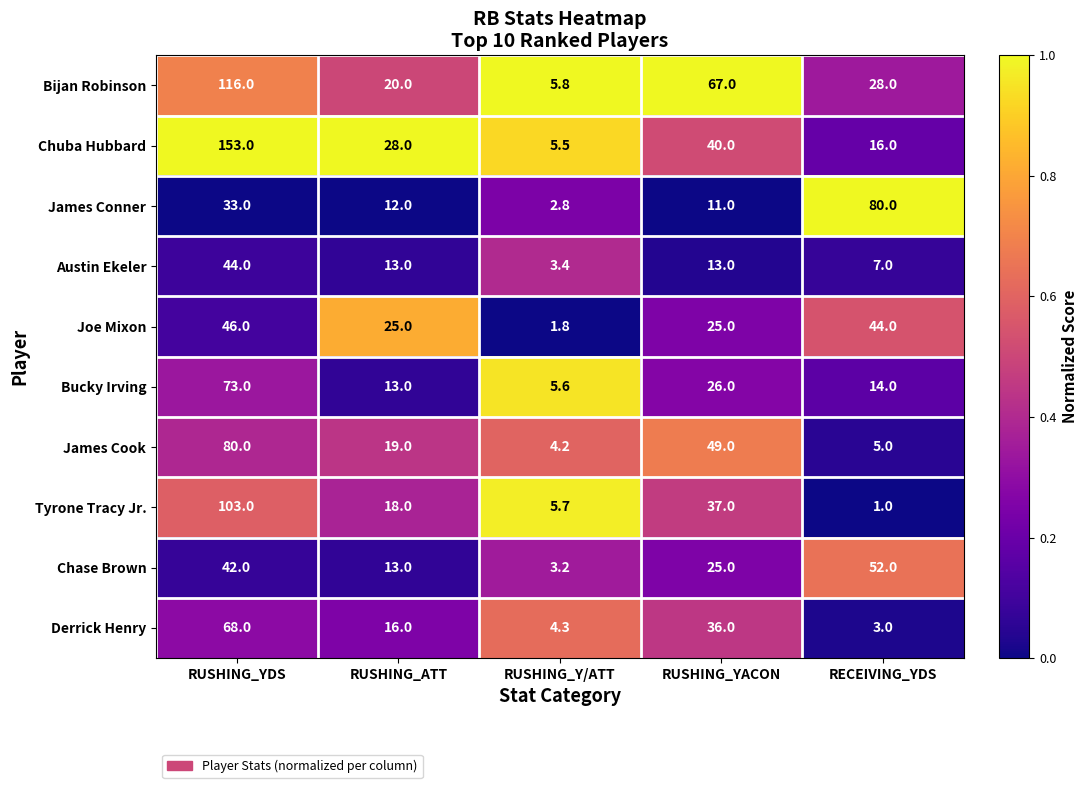

What is the difference between the highest and lowest values at RUSHING_ATT?

16.0